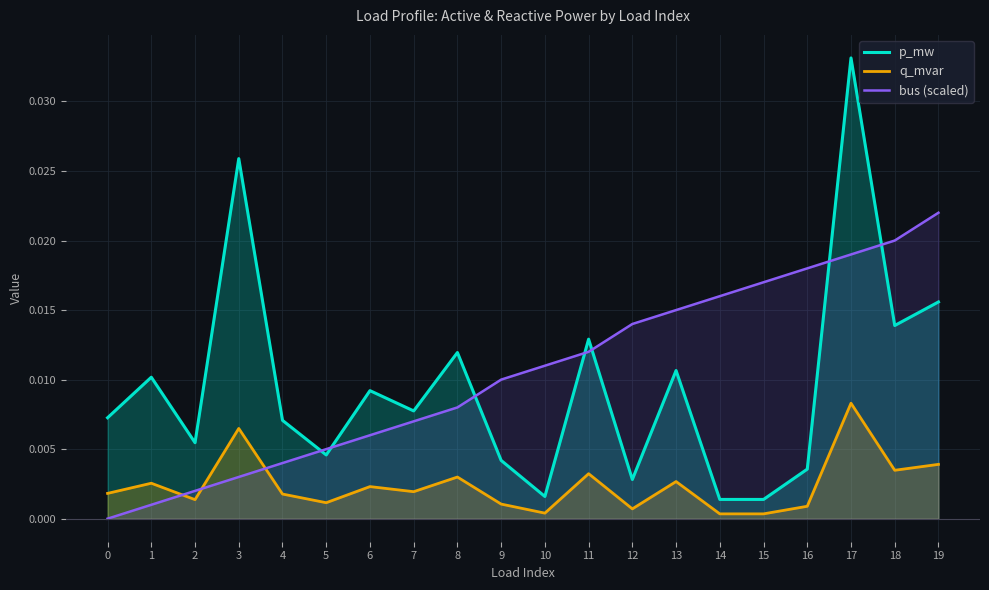

True or false: q_mvar has a value of 0.0 at 4.

True